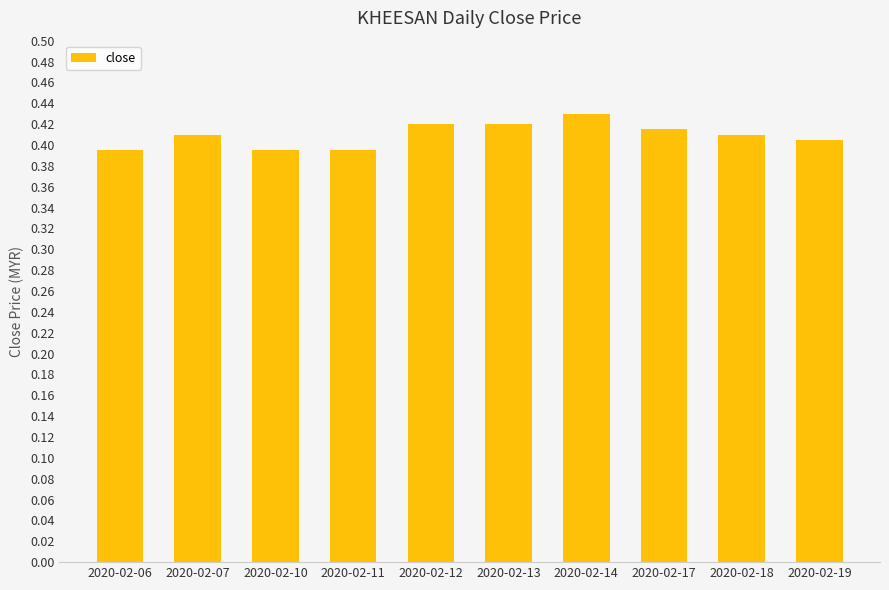

The value at 2020-02-07 is 0.7. True or false?

False